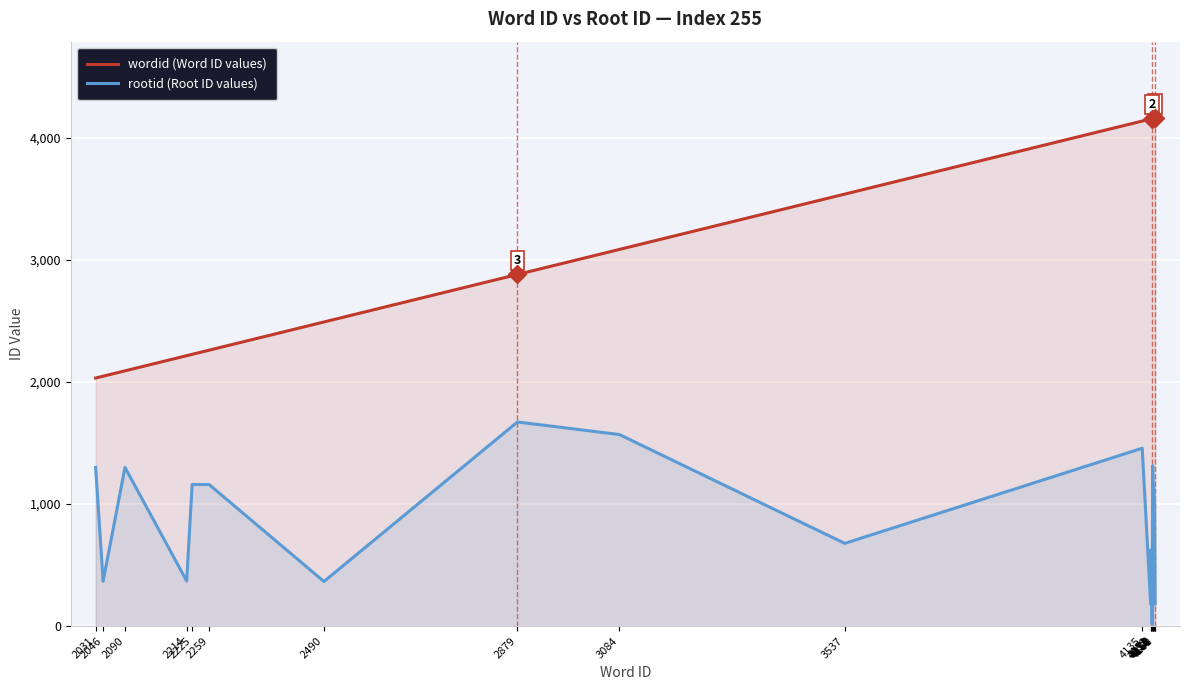

What is the average value of the wordid (Word ID values) series?

3276